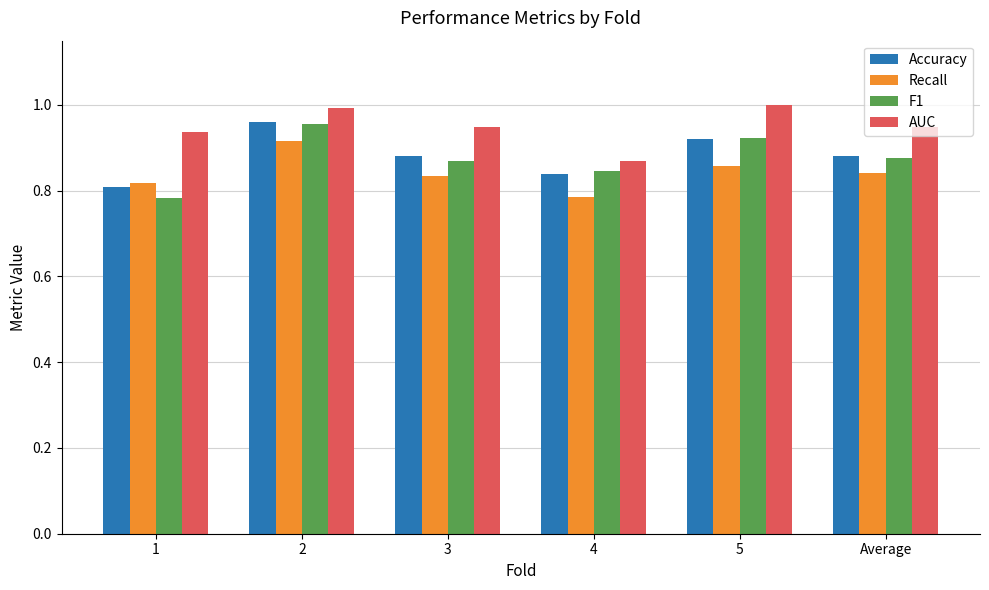

How many distinct data groups are displayed?

4